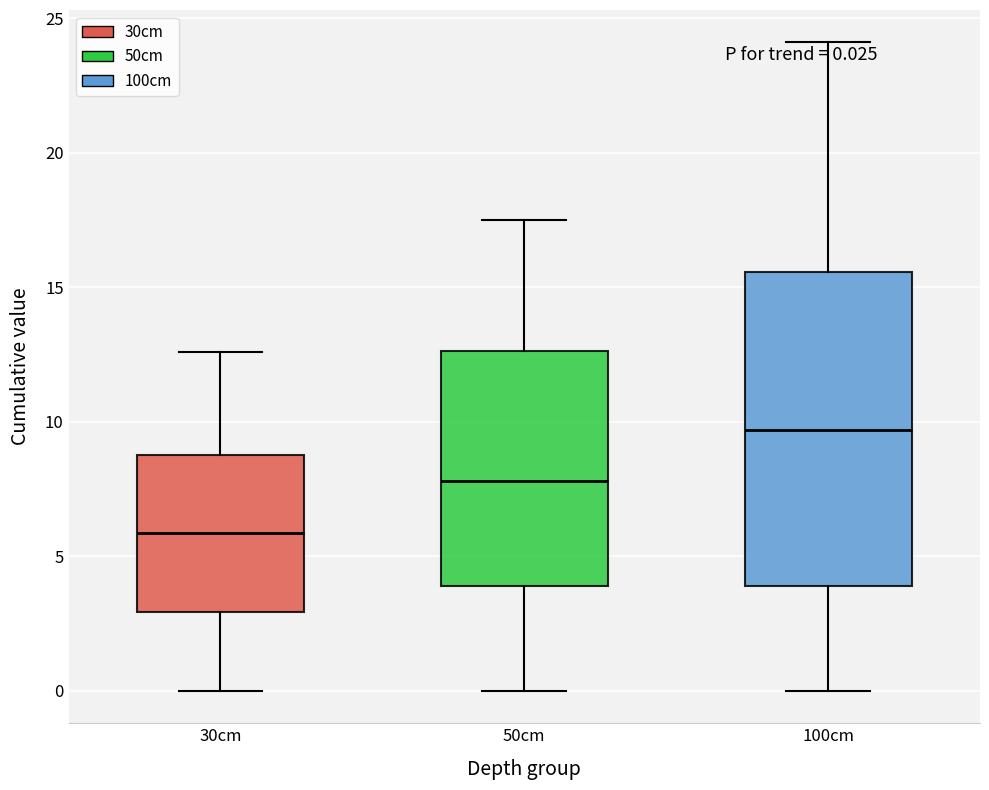

Comparing the boxes themselves (not the whiskers), which one is the tallest?

100cm